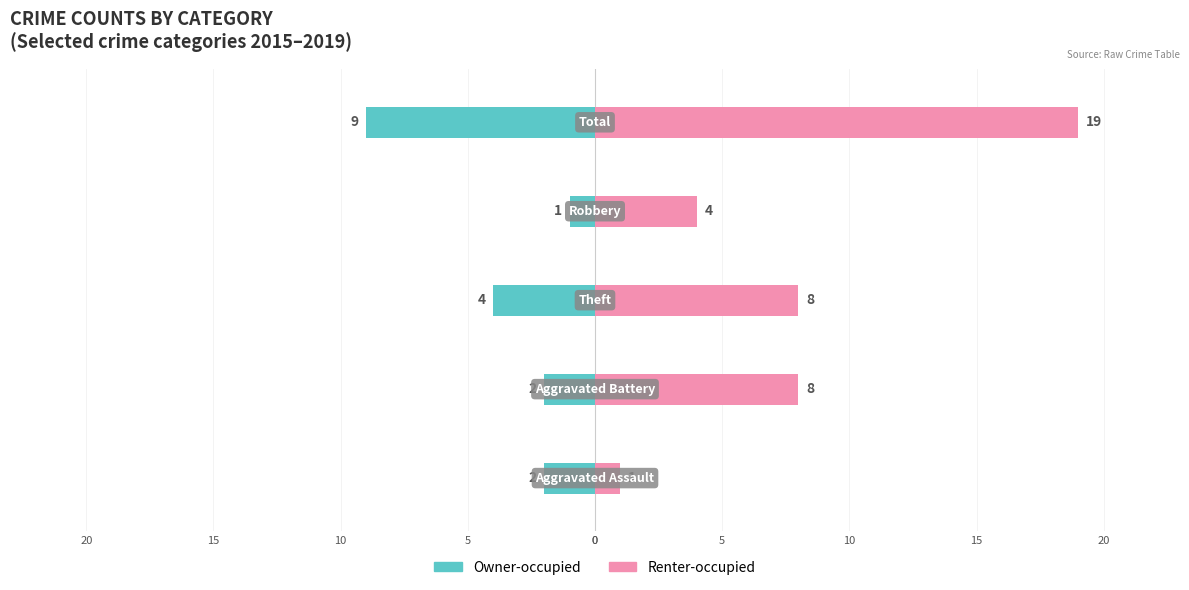

Which series has the largest range (max minus min)?

Renter-occupied